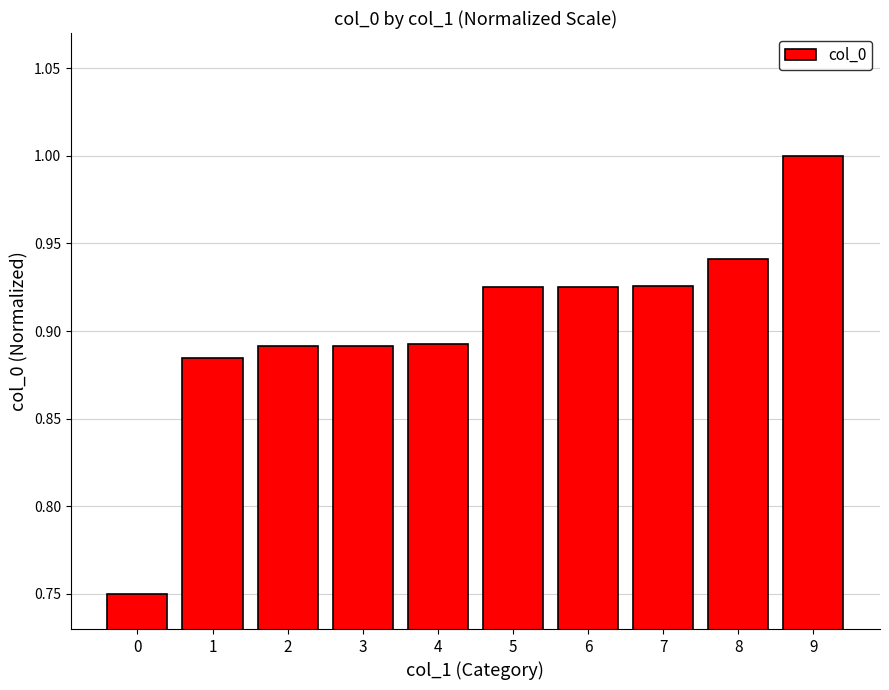

What is the approximate value at 9?

1.0